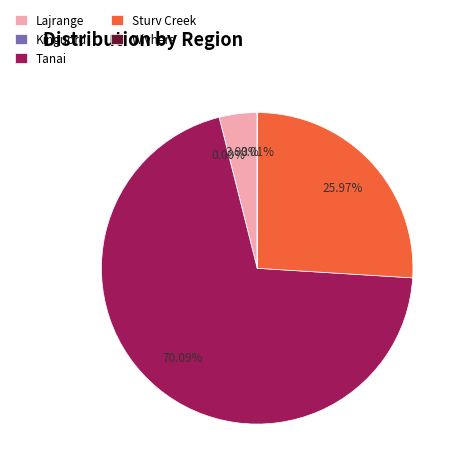

What is the largest slice in the pie chart?

Tanai